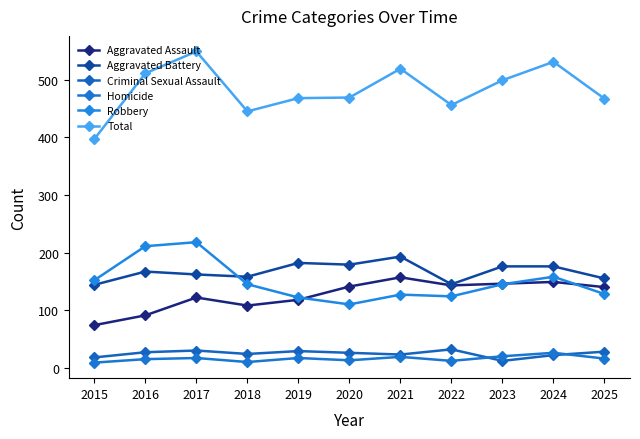

True or false: Aggravated Battery and Homicide intersect in this chart.

False